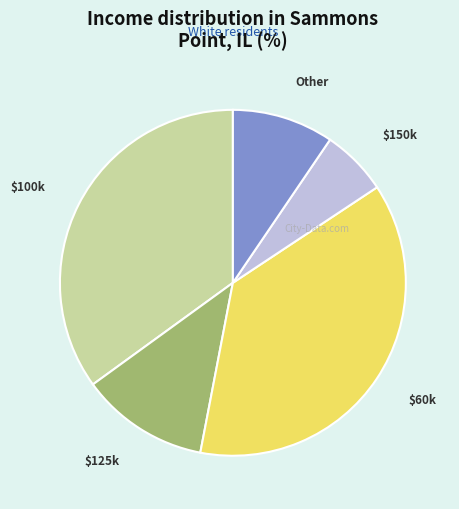

Does any single category account for the majority?

No